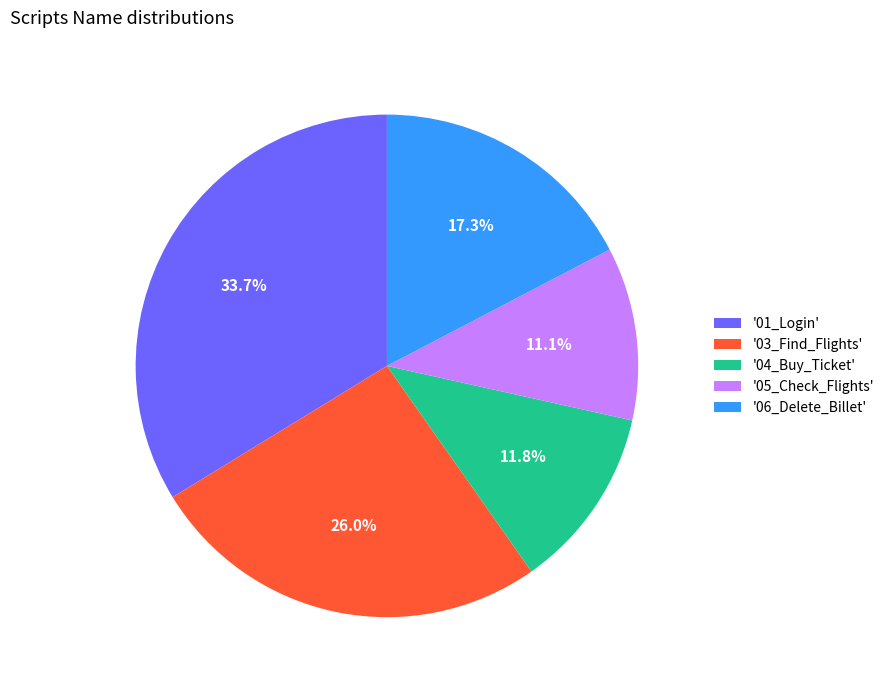

What percentage is NOT represented by '01_Login'?

66.3%